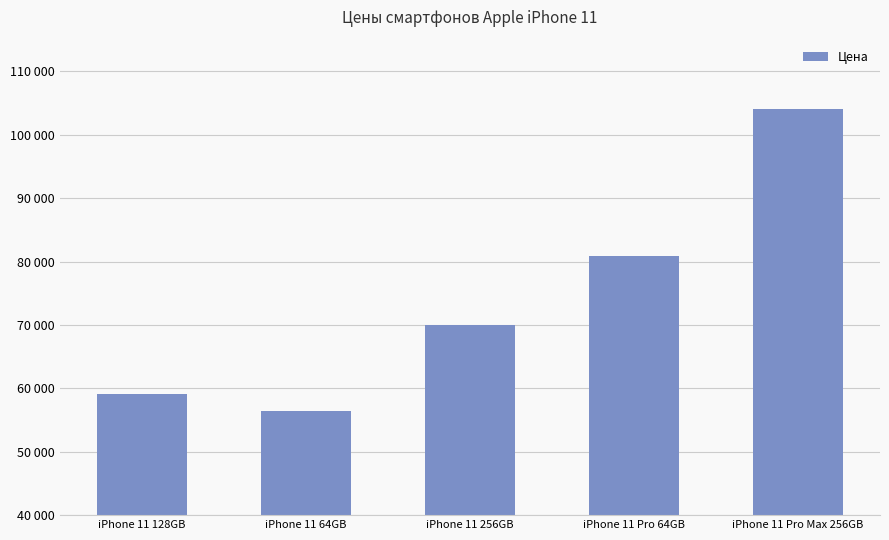

What is the label of the 4th bar from the left?

iPhone 11 Pro 64GB